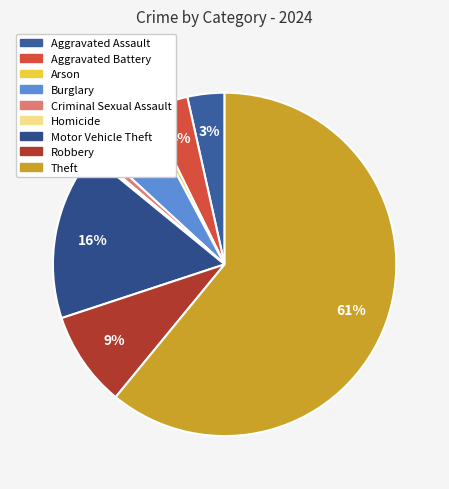

Which slice represents more than half of the pie?

Theft